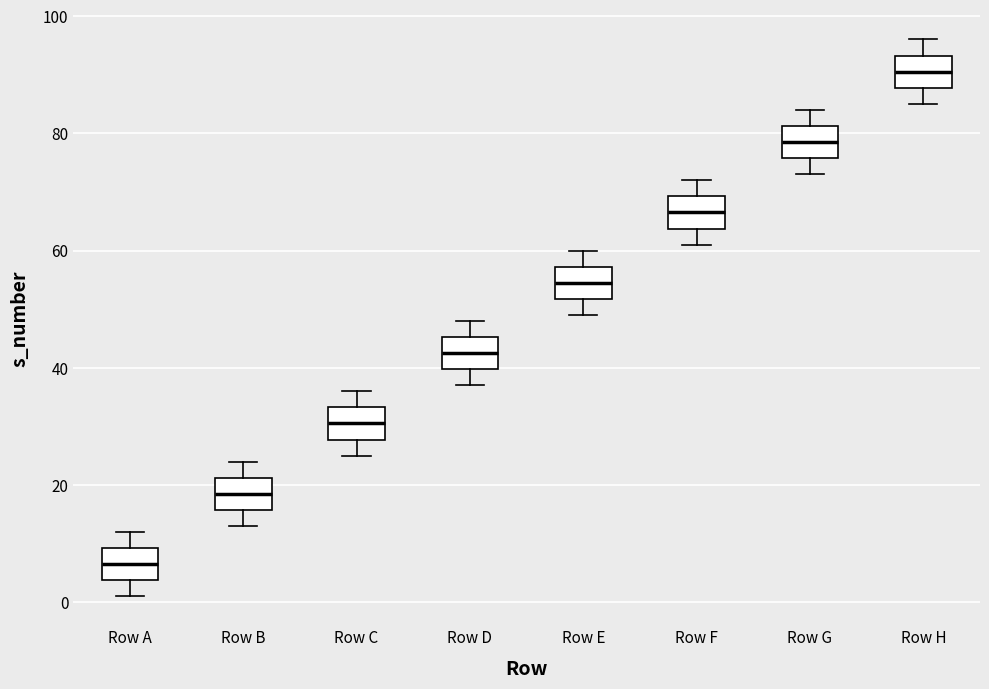

Reading left to right, transcribe this box plot: for each box, give where its median line is, the range the box spans, and where its two whiskers end, as read against the y-axis. The values are not printed on the chart, so give them approximately, as read against the axis.

Row A: median 6, box 4 to 10, whiskers 2 to 12
Row B: median 18, box 16 to 22, whiskers 14 to 24
Row C: median 30, box 28 to 34, whiskers 26 to 36
Row D: median 42, box 40 to 46, whiskers 38 to 48
Row E: median 54, box 52 to 58, whiskers 50 to 60
Row F: median 66, box 64 to 70, whiskers 62 to 72
Row G: median 78, box 76 to 82, whiskers 74 to 84
Row H: median 90, box 88 to 94, whiskers 86 to 96